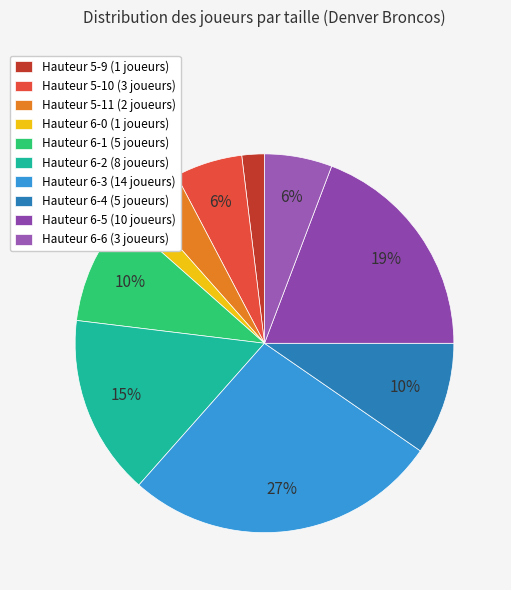

What is the smallest slice in the pie chart?

5-9